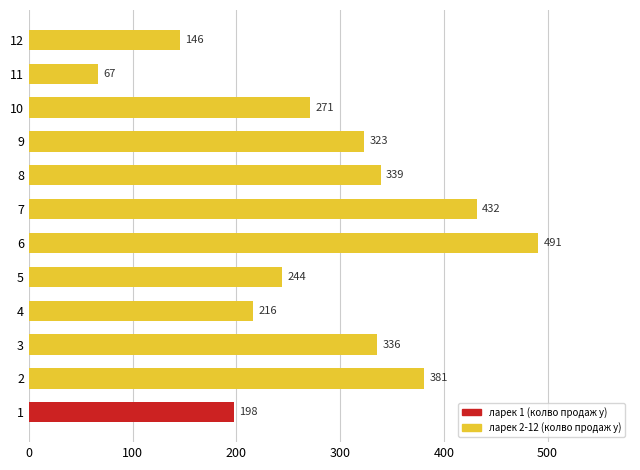

What is the smallest value displayed?

67